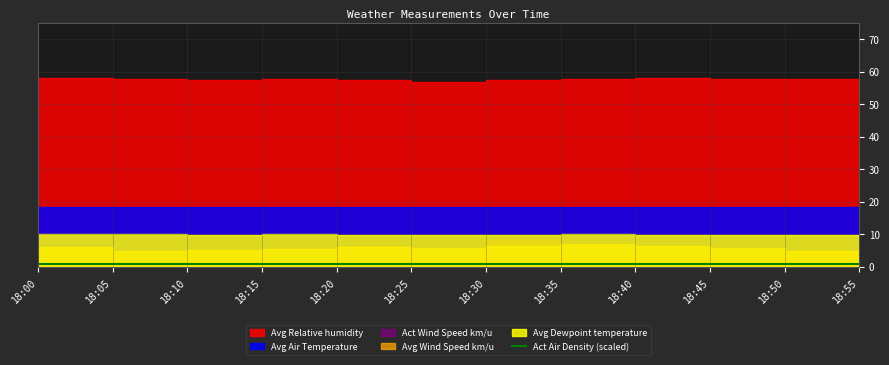

Between 18:50 and 18:00, which is larger?

18:50